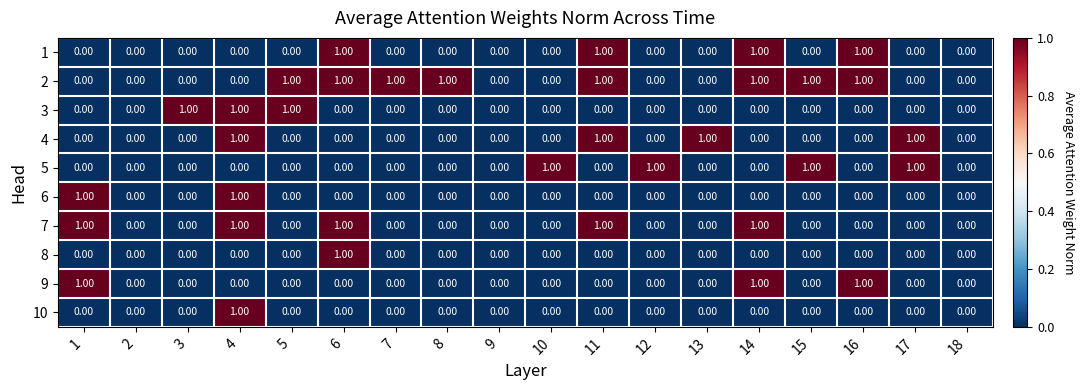

At which category is the sum across all series the highest?

4